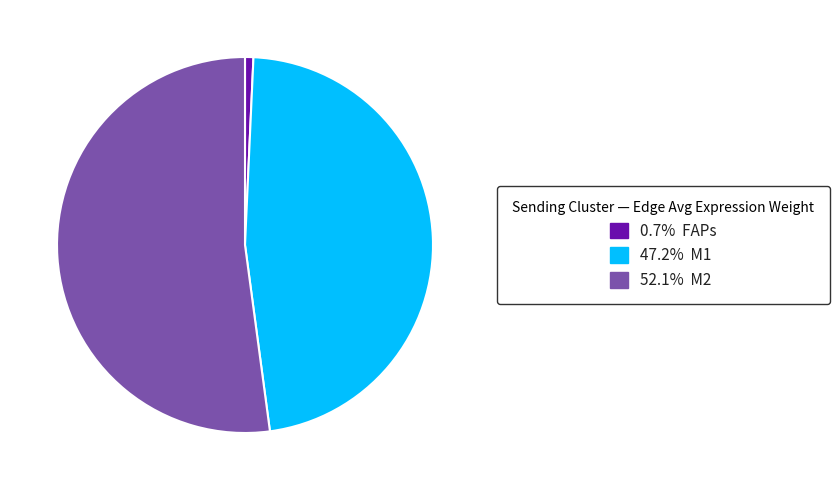

Is there a majority slice in this chart?

Yes